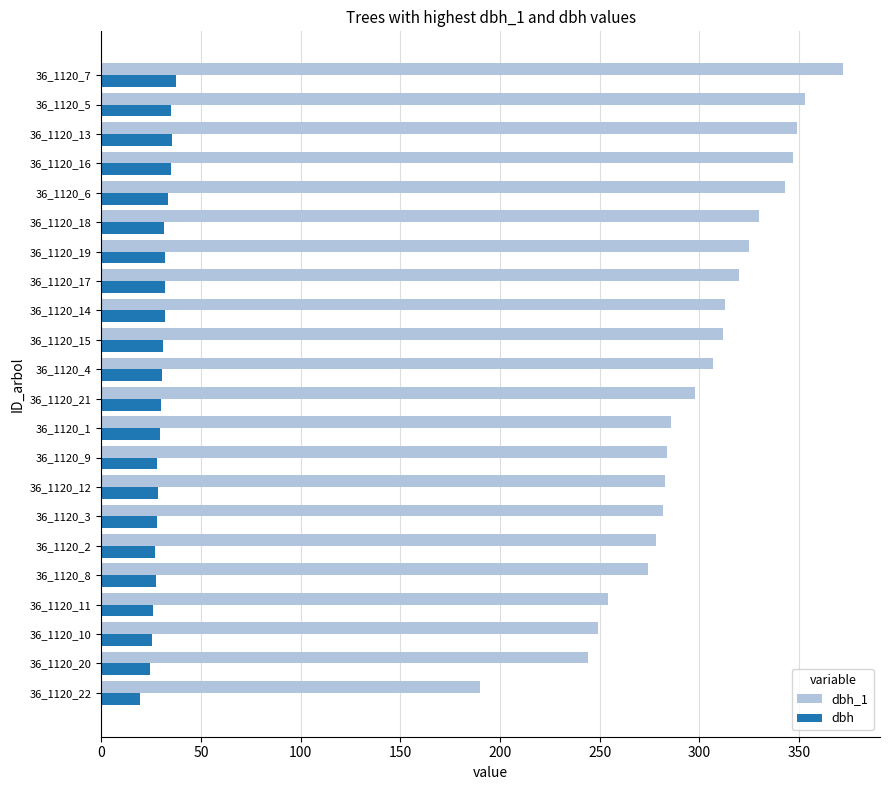

List the series in order of their peak value, highest first.

dbh_1, dbh